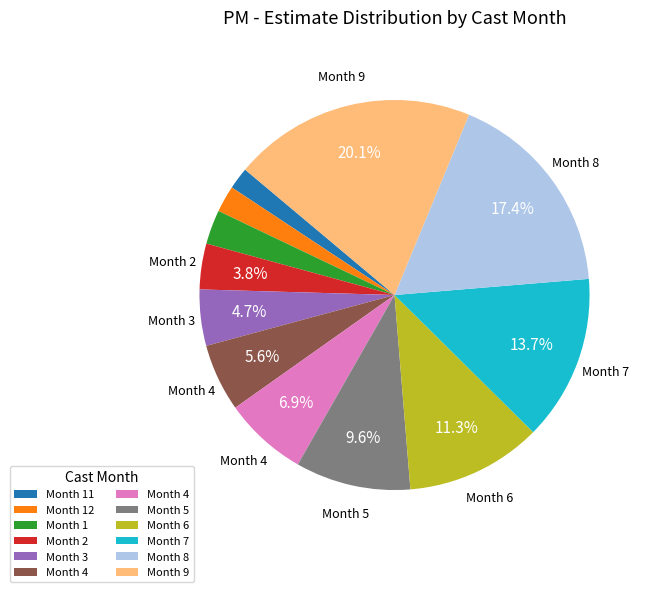

Does any single category account for the majority?

No